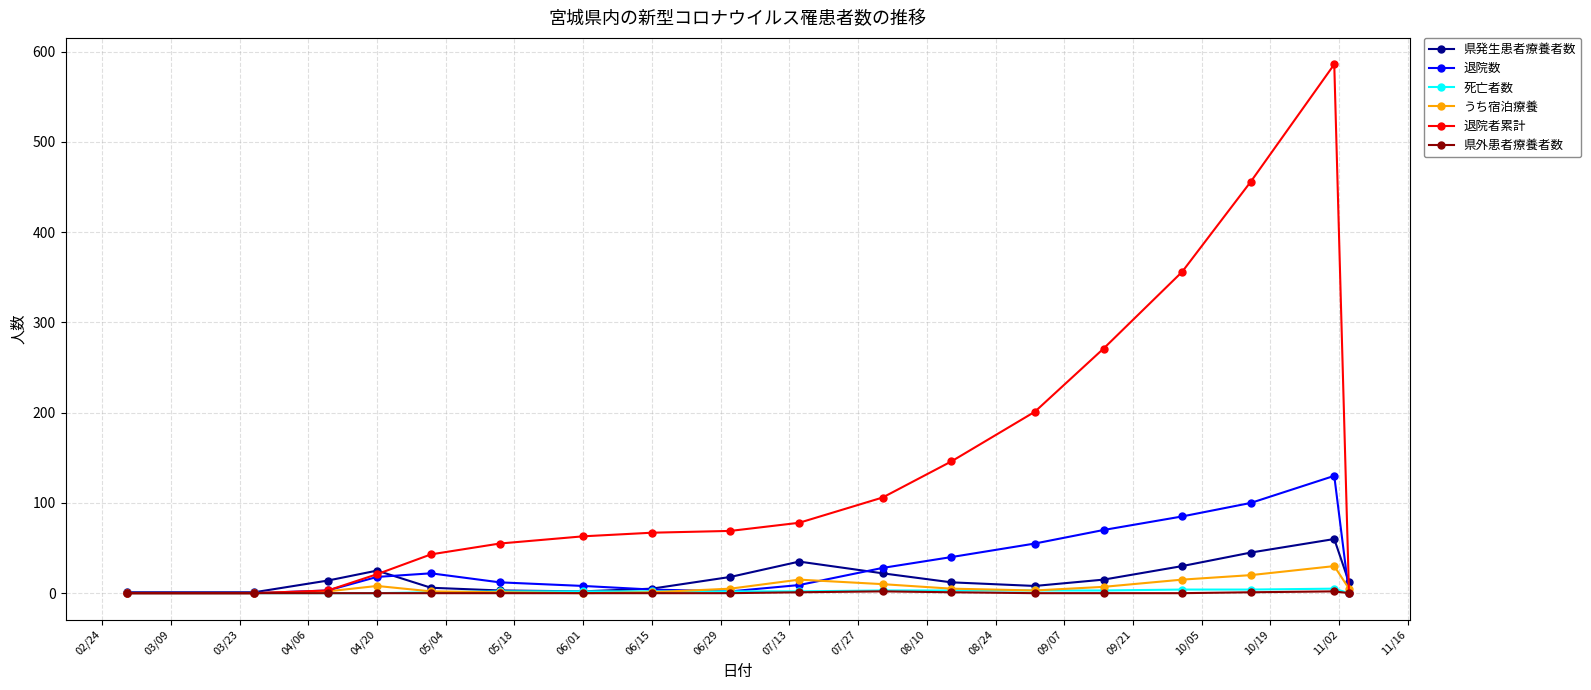

Which series has the largest total across all categories?

退院者累計